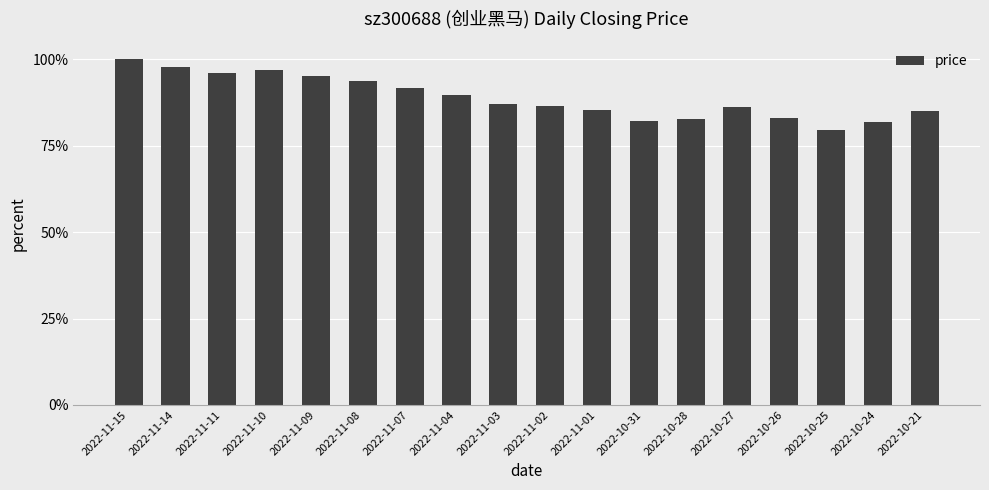

What is the value of the 8th bar from the left?

89.7